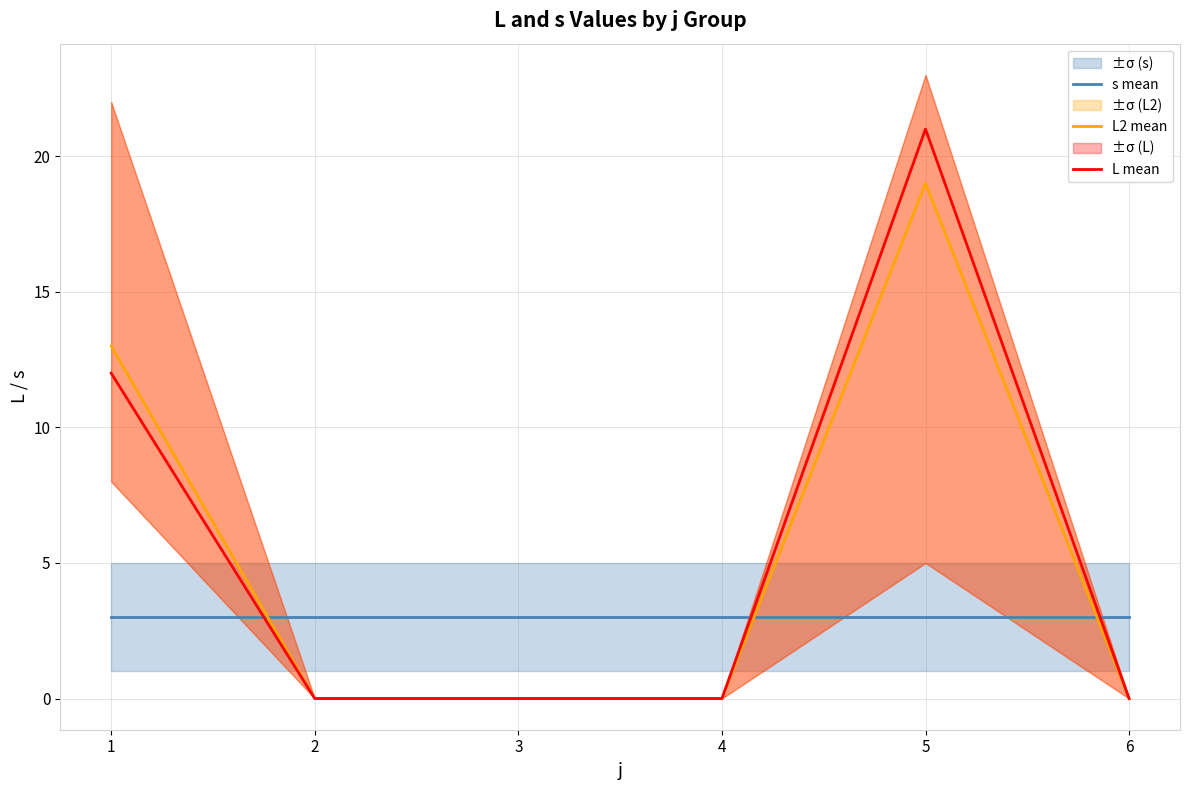

What is the value of the s mean point at the 6th from the left?

3